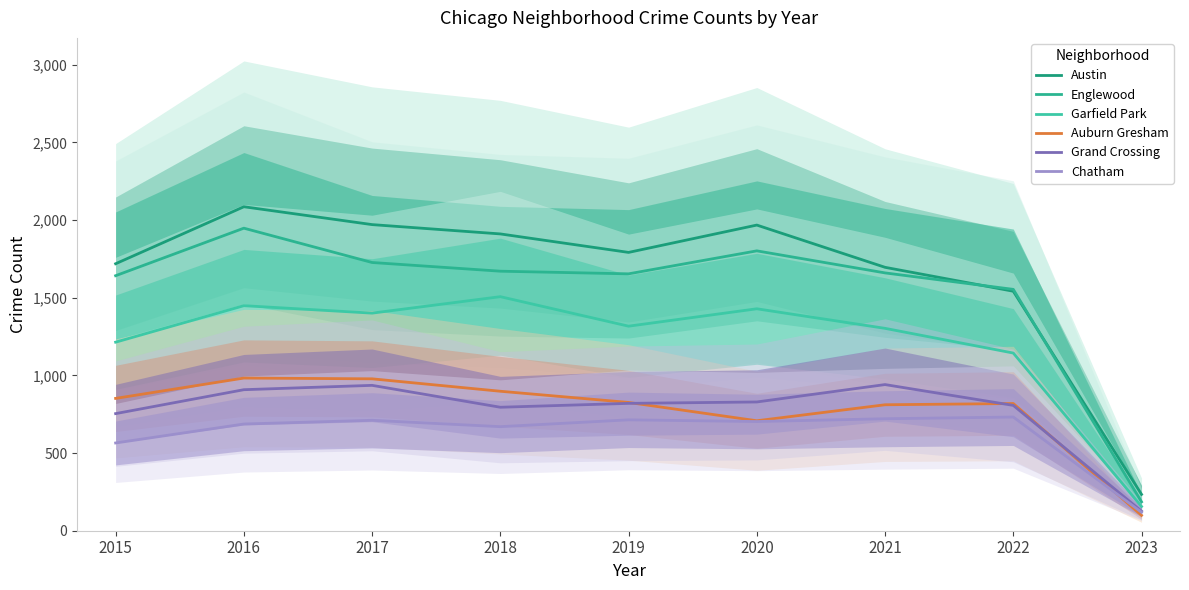

The value of Englewood at 2018 is 2884. True or false?

False